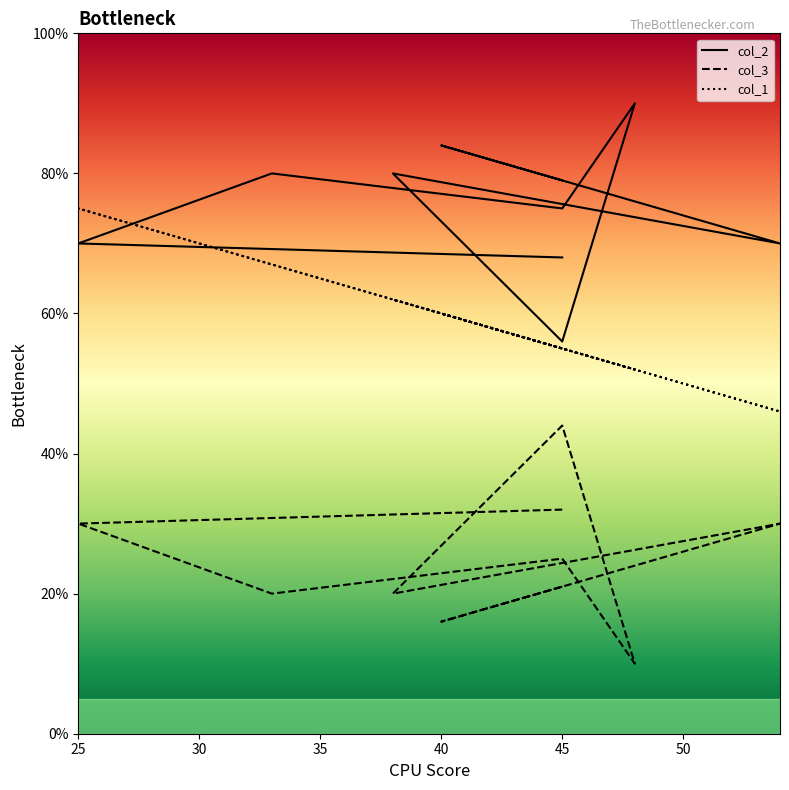

Rank the series by their average value, from lowest to highest.

col_3, col_1, col_2